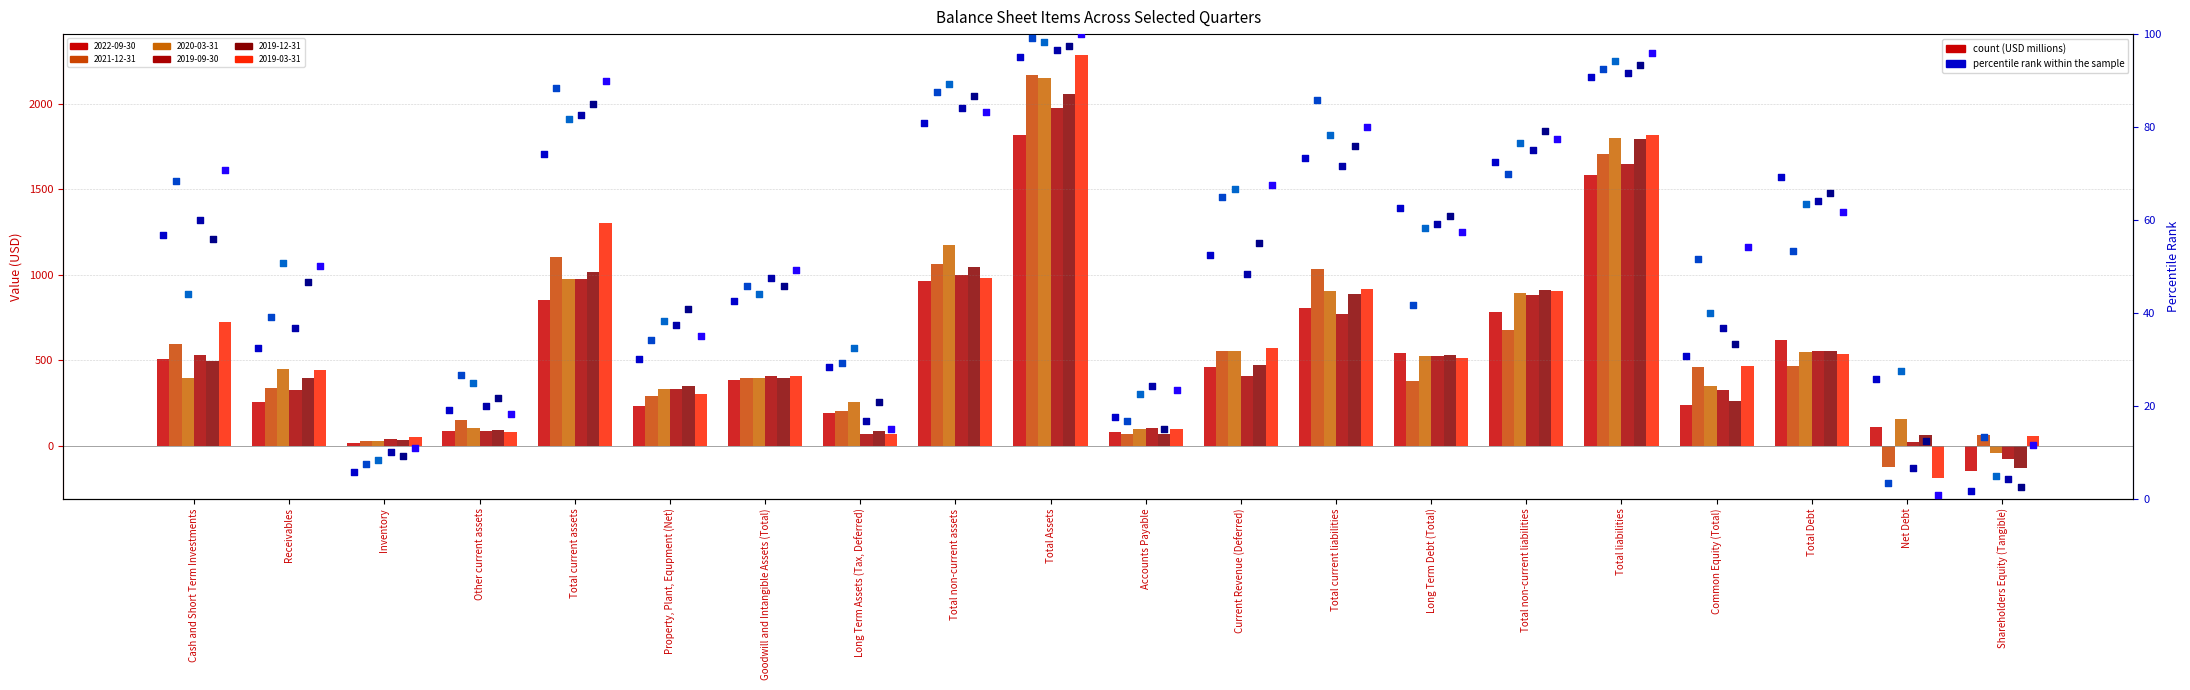

At how many categories does at least one series exceed 1899?

1